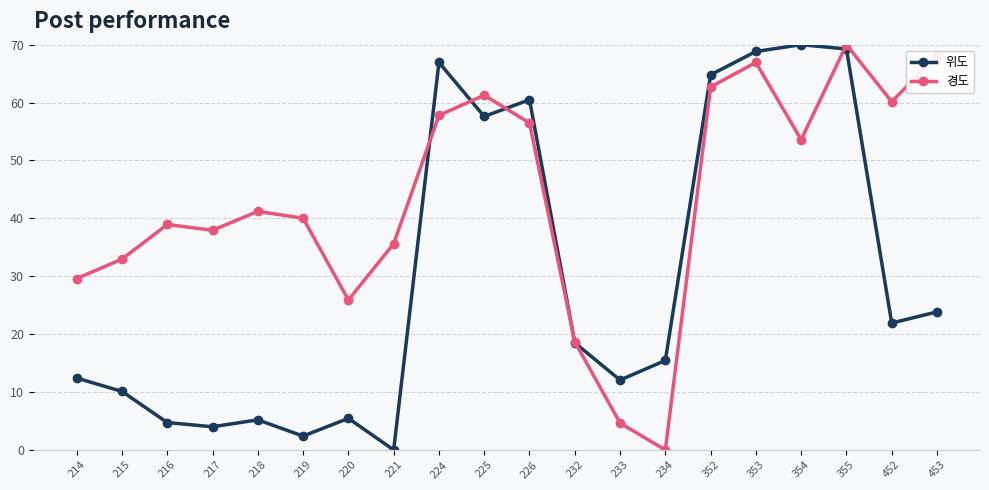

At 219, list the series in order from largest to smallest.

경도, 위도